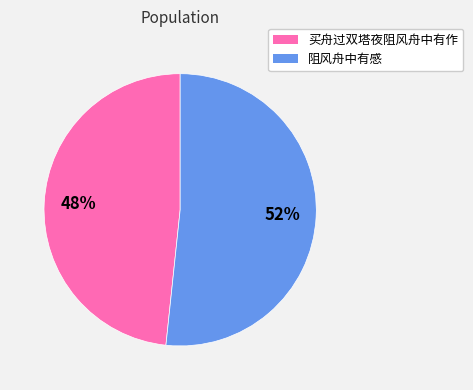

To the nearest percent, what portion does 阻风舟中有感 represent?

52%